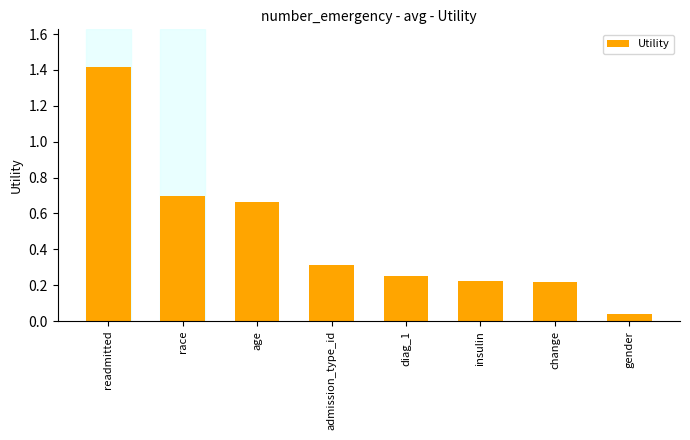

Which category has the highest value across all series?

readmitted